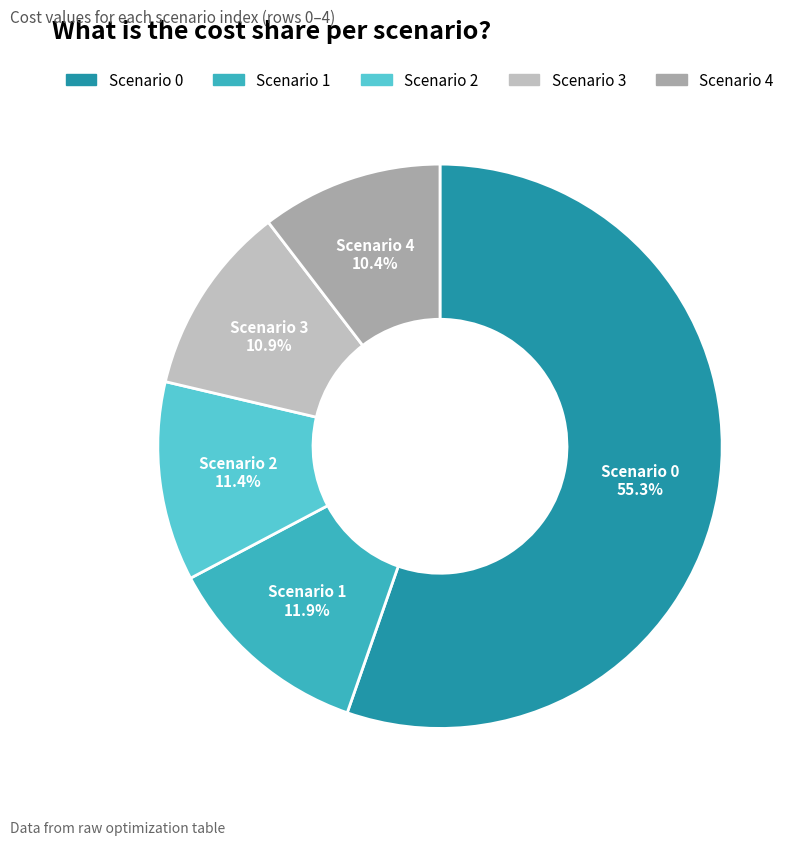

How many slices are in this pie chart?

5